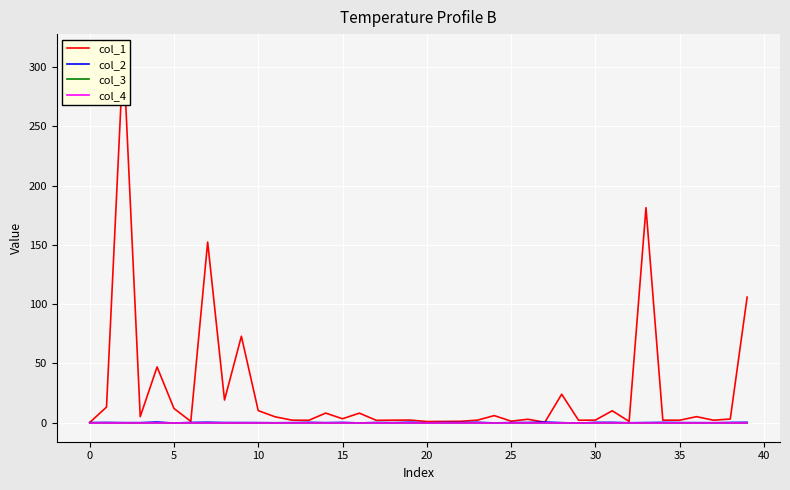

At which label does col_2 reach its minimum?

29